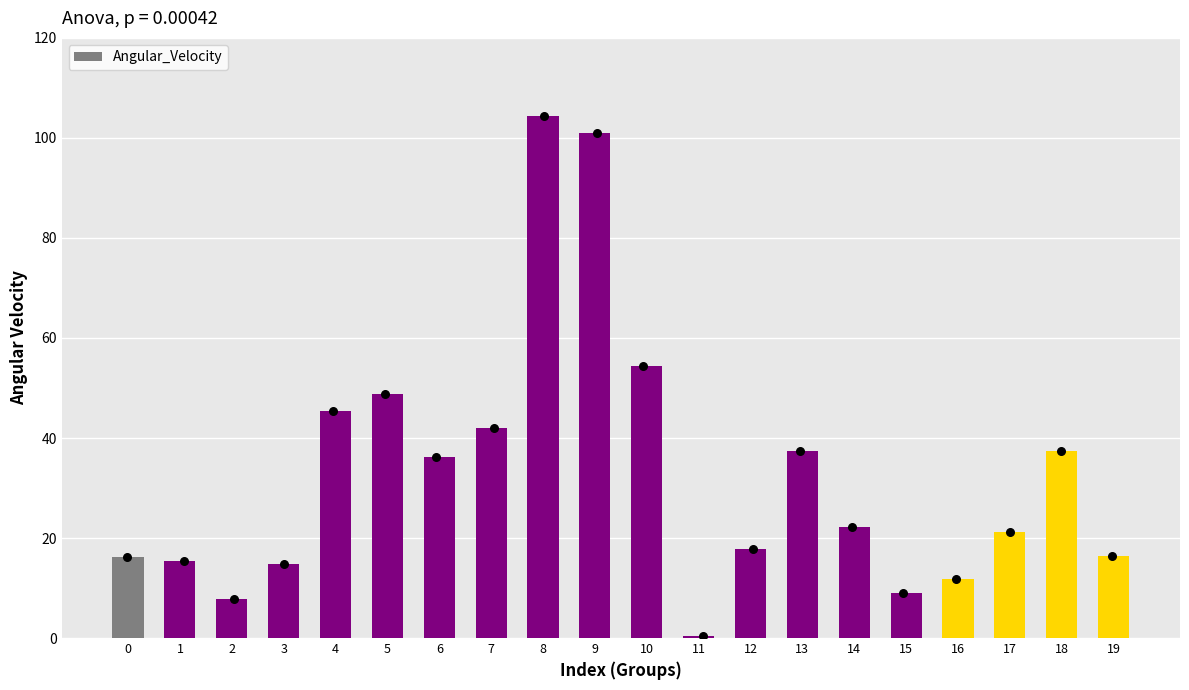

Which has a higher value, 7 or 9?

9